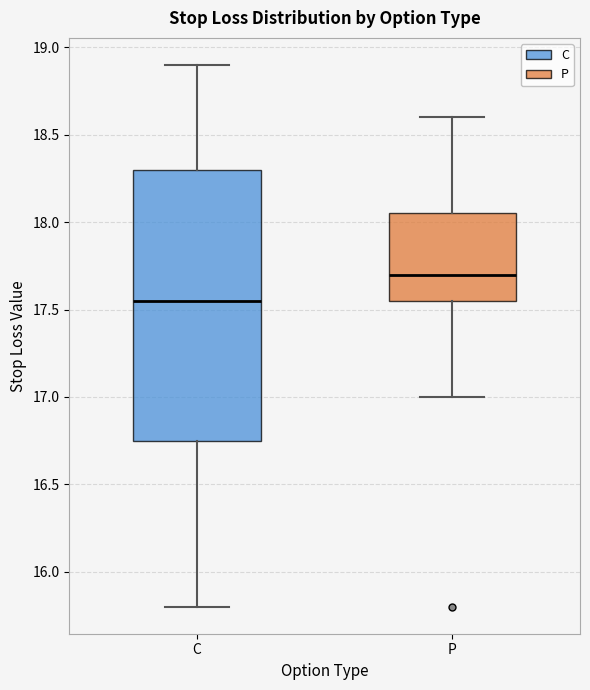

Where is the upper edge of the box for C on the y-axis? The values are not printed on the chart, so give them approximately, as read against the axis.

18.30